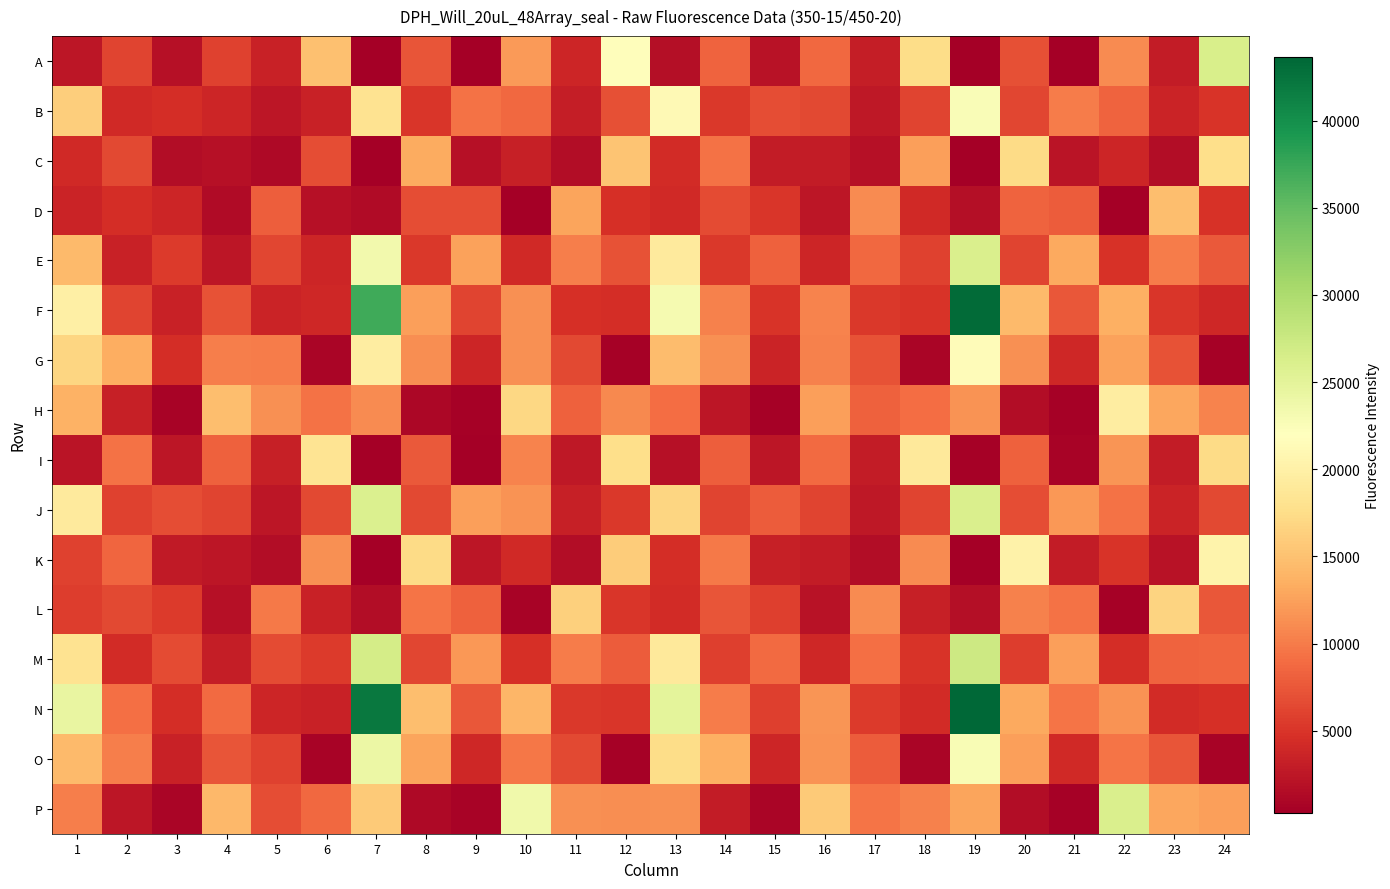

Which series has the widest spread of values?

N